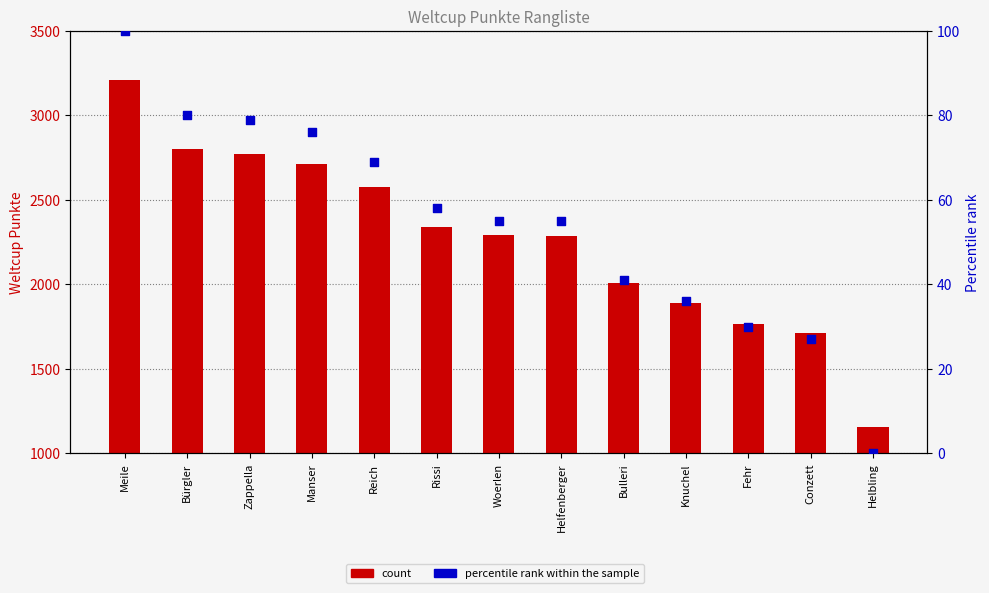

What is the total value across all series at Bürgler?

2880